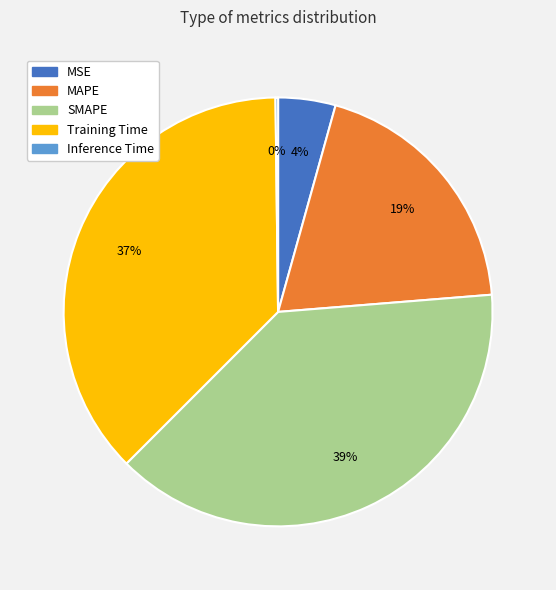

Does MAPE represent more than half of the total?

No